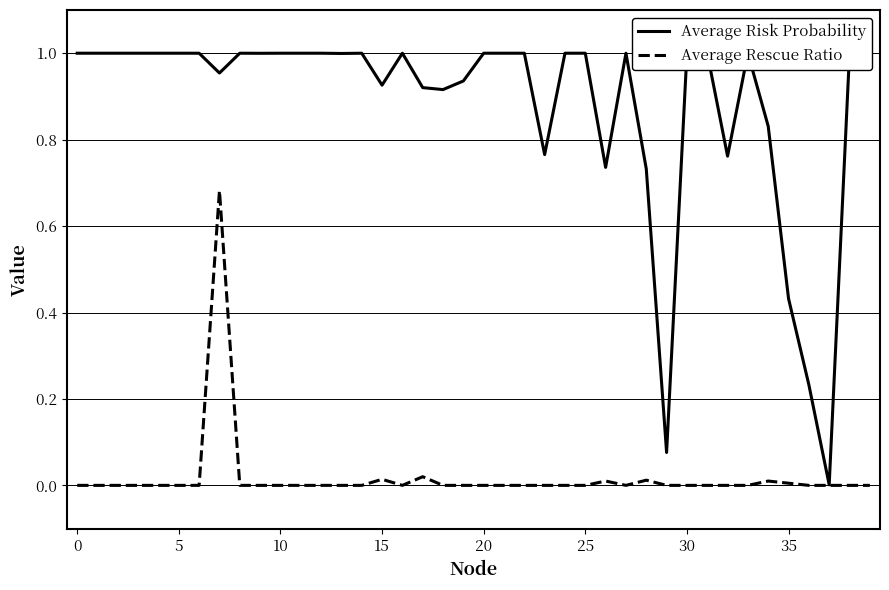

True or false: Average Rescue Ratio has more than 2 interior local peaks.

True